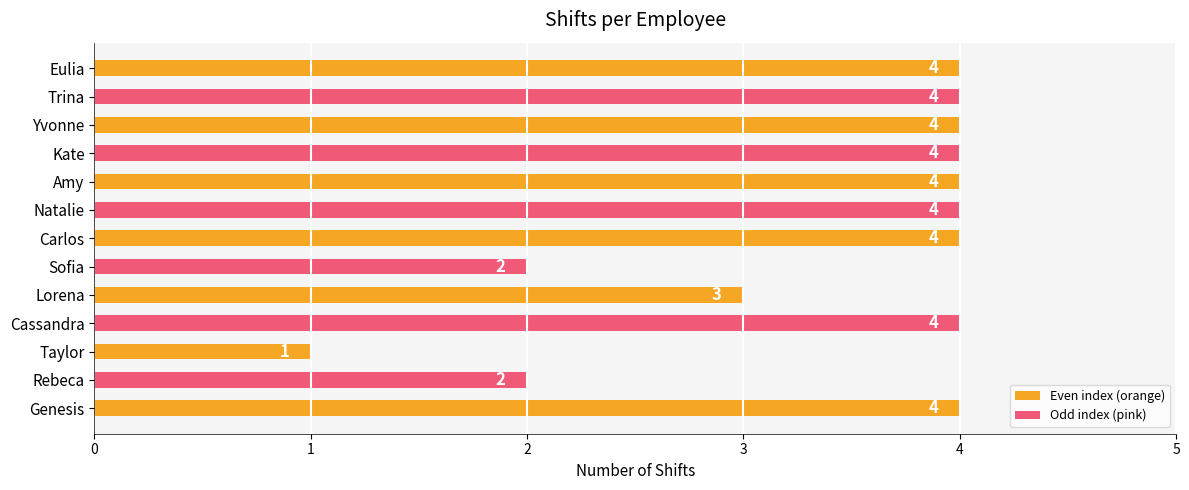

What is the sum of all values?

44